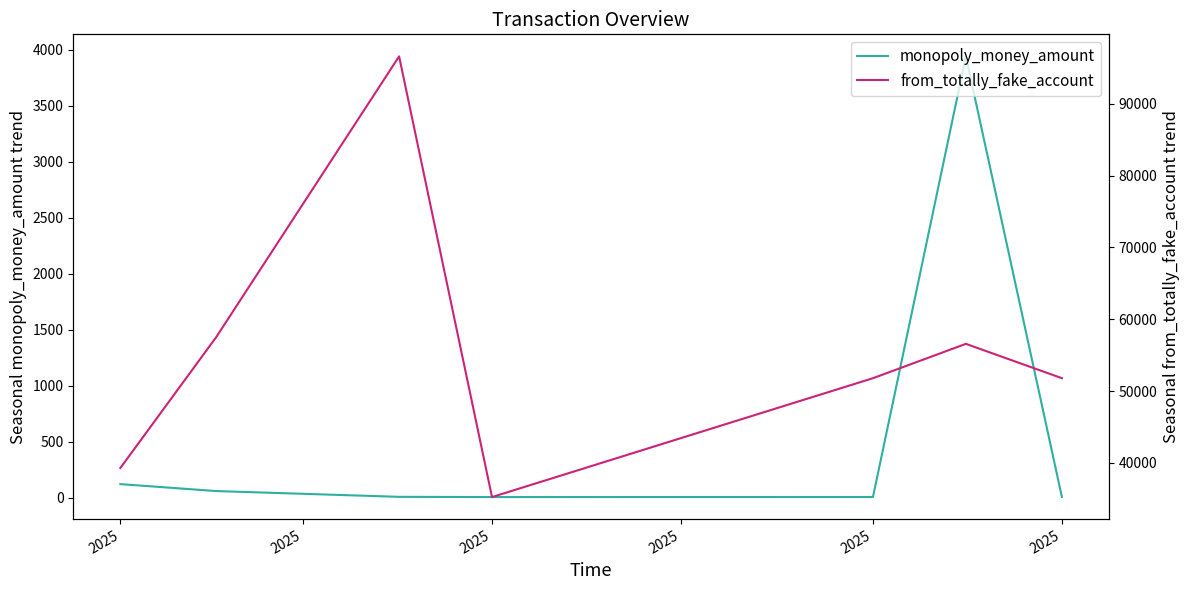

Reading left to right, what are all the values shown in this chart?

monopoly_money_amount: 120.0	58.0	6.5	4.5	5.0	3940.0	5.5
from_totally_fake_account: 39288.6	57548.9	96618.0	35244.0	51798.0	56581.0	51798.0